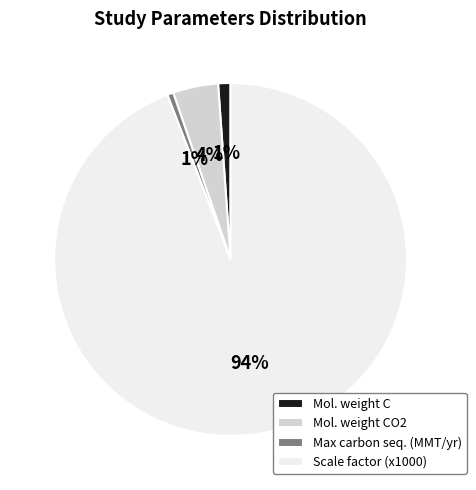

Which category has the biggest portion of the pie?

Scale factor (x1000)